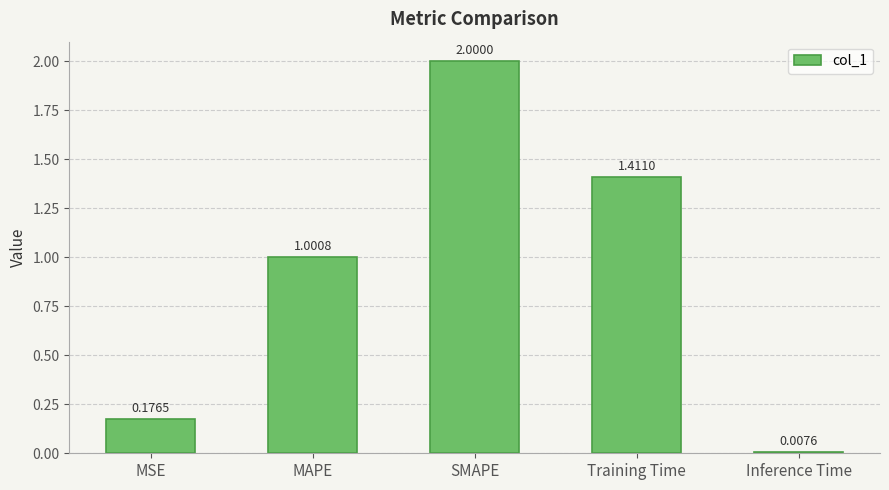

What is the label of the 2nd bar from the left?

MAPE